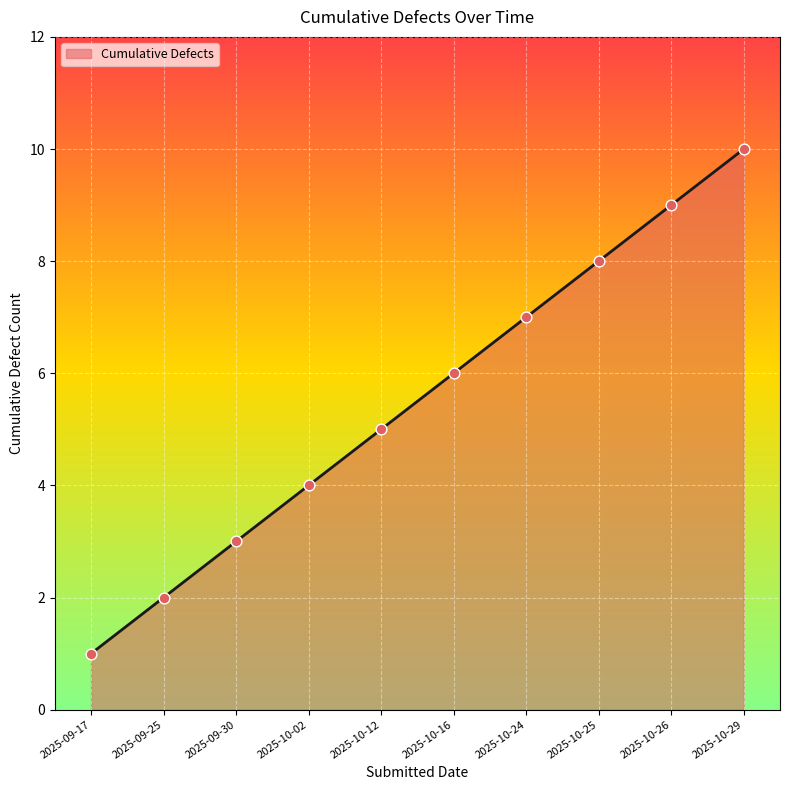

Between 2025-09-30 and 2025-09-25, which is larger?

2025-09-30